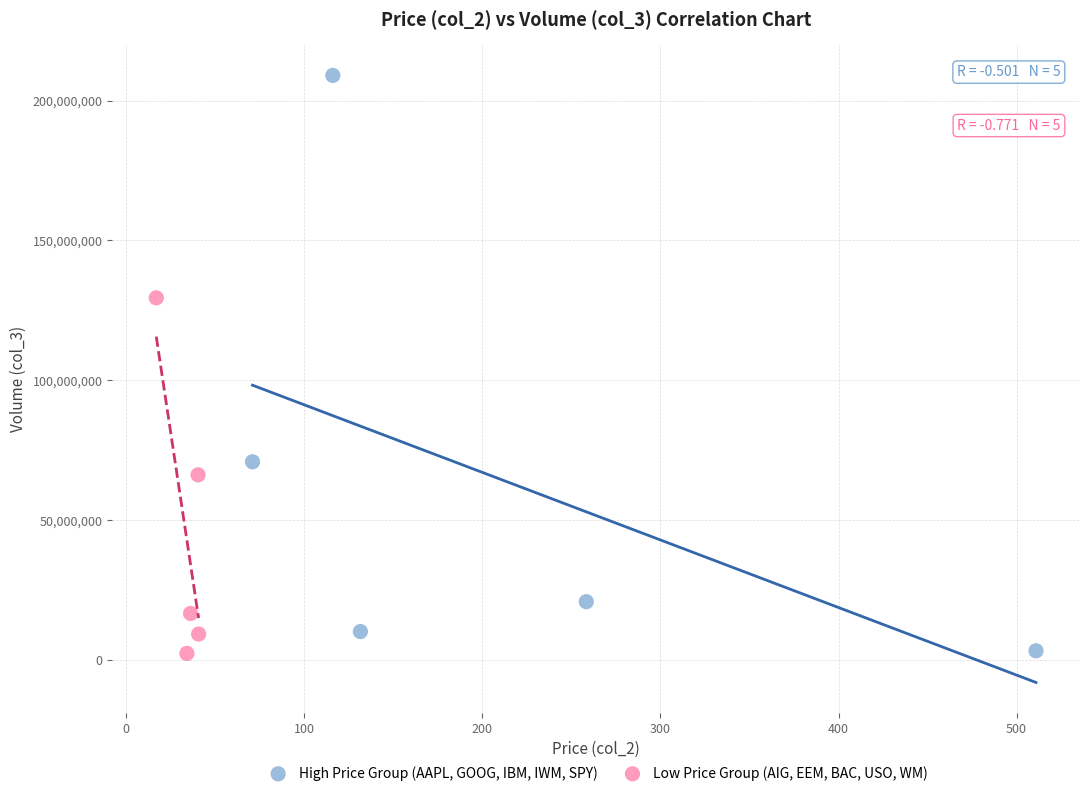

Which series has the widest spread of Y values?

High Price Group (AAPL, GOOG, IBM, IWM, SPY)